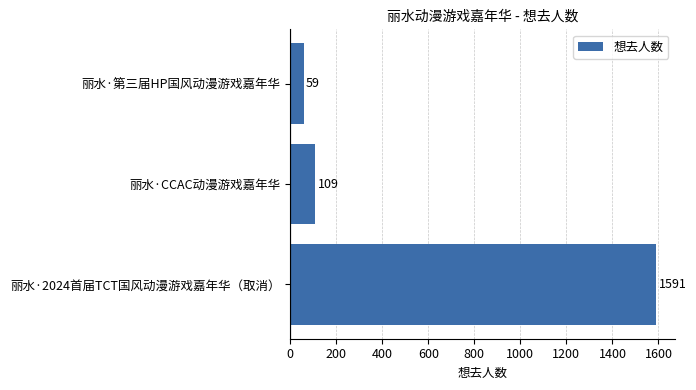

Which category has the lowest value across all series?

丽水·第三届HP国风动漫游戏嘉年华